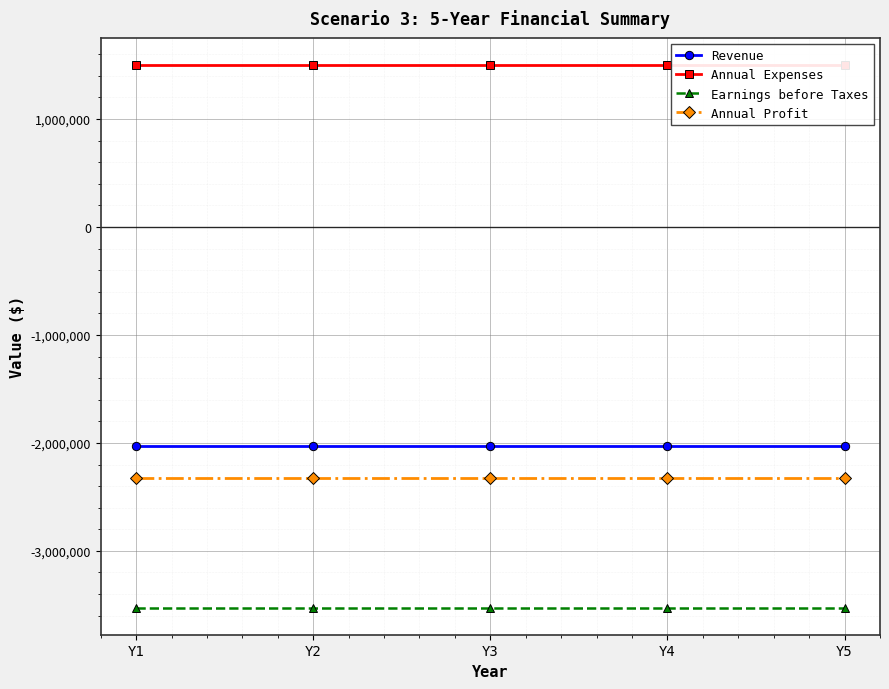

What is the value of the Annual Expenses point at the 4th from the left?

1500000